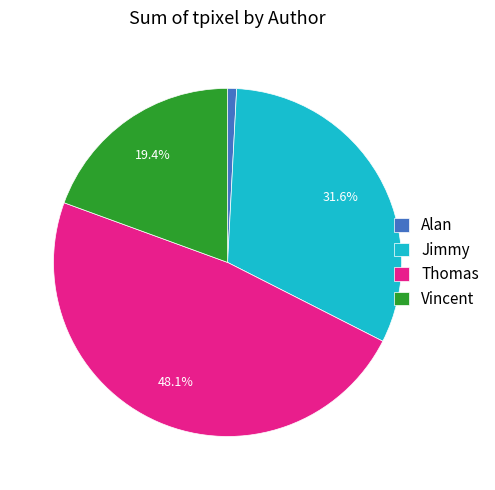

To the nearest percent, what is the difference between the largest and smallest slice percentages?

47%